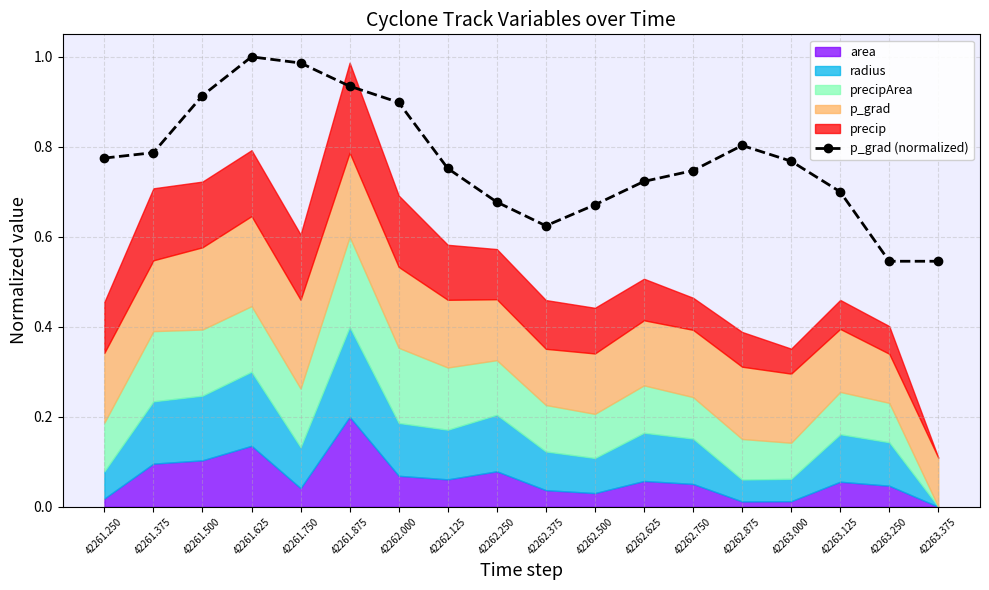

Reading left to right, list all the values displayed in this chart.

42261.250=0.8	42261.375=0.8	42261.500=0.9	42261.625=1.0	42261.750=1.0	42261.875=0.9	42262.000=0.9	42262.125=0.8	42262.250=0.7	42262.375=0.6	42262.500=0.7	42262.625=0.7	42262.750=0.7	42262.875=0.8	42263.000=0.8	42263.125=0.7	42263.250=0.5	42263.375=0.5